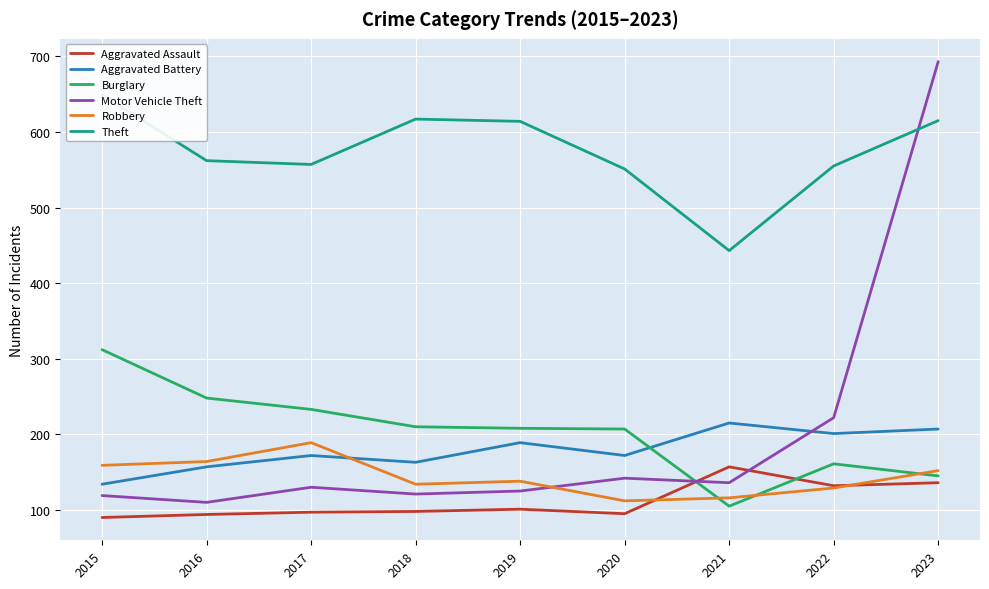

How many intersections are there between Burglary and Aggravated Assault?

2